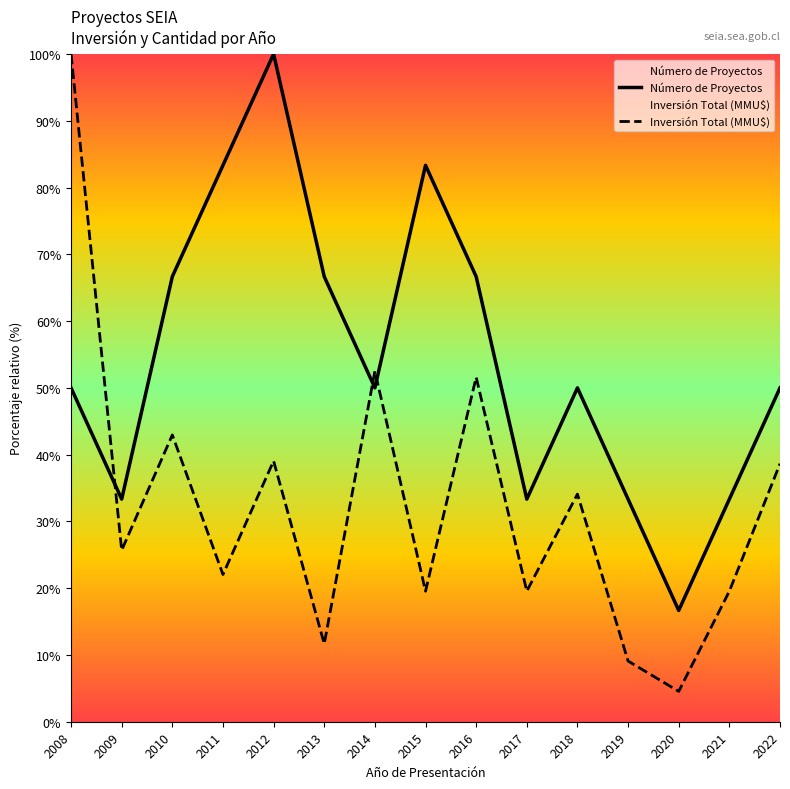

What is the value of the Número de Proyectos point at the 5th from the left?

100.0